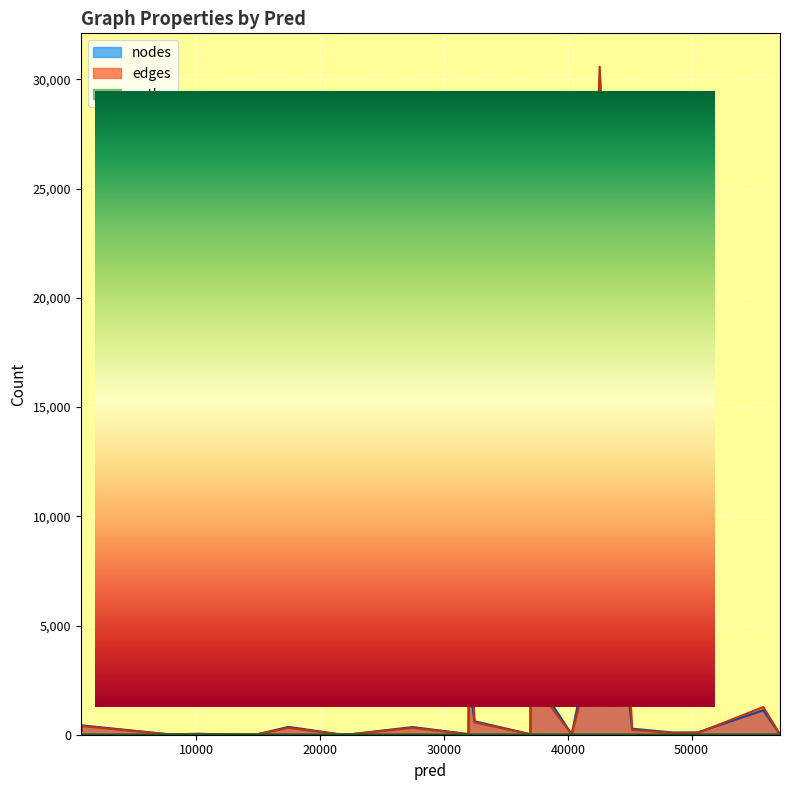

How many data points in nodes are less than 107?

12